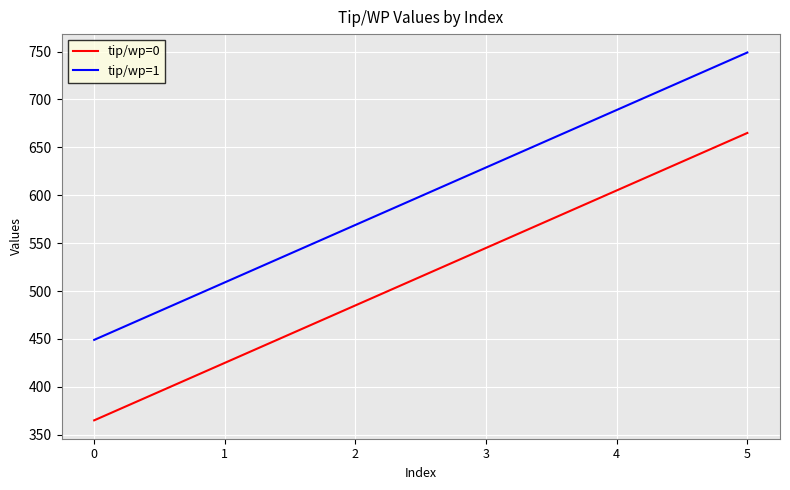

What is the difference between the tip/wp=1 values at 0 and 1?

60